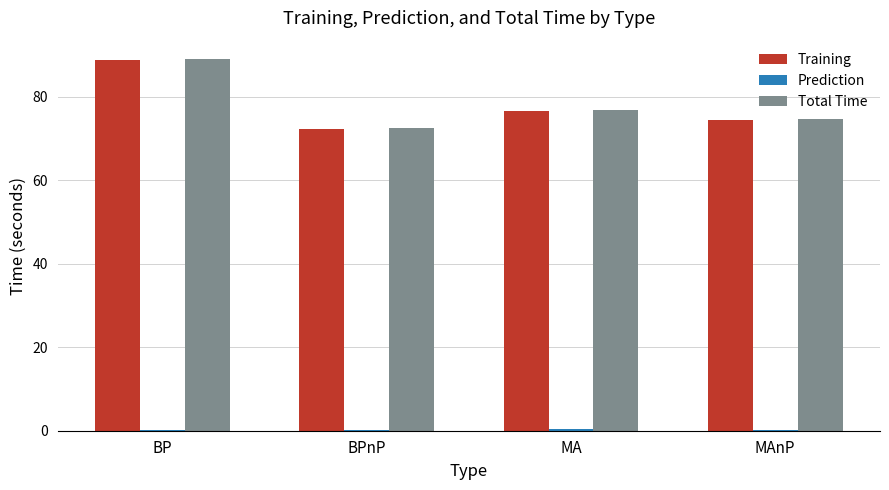

At which label is Total Time closest to 80?

MA